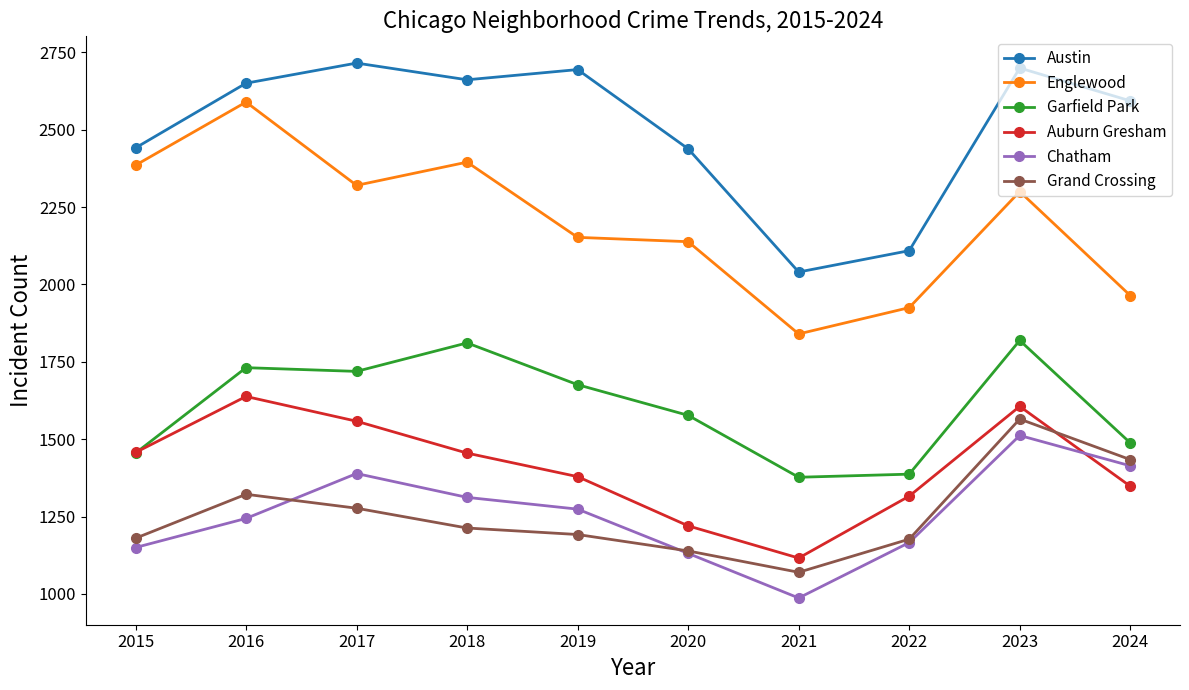

Which series has the widest spread of values?

Englewood